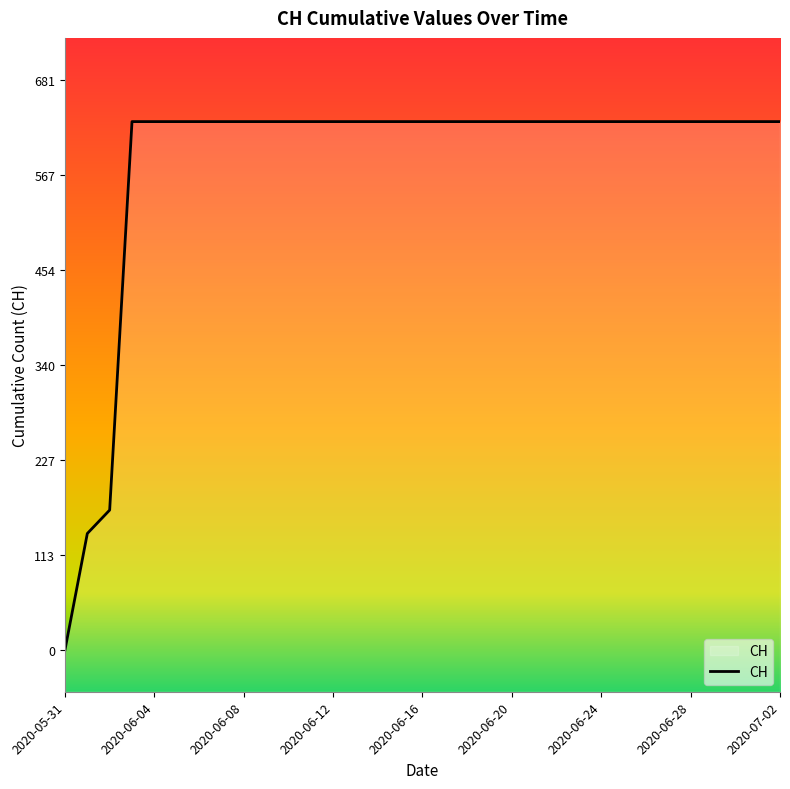

Is it true that the value at 2020-06-28 is 631?

True